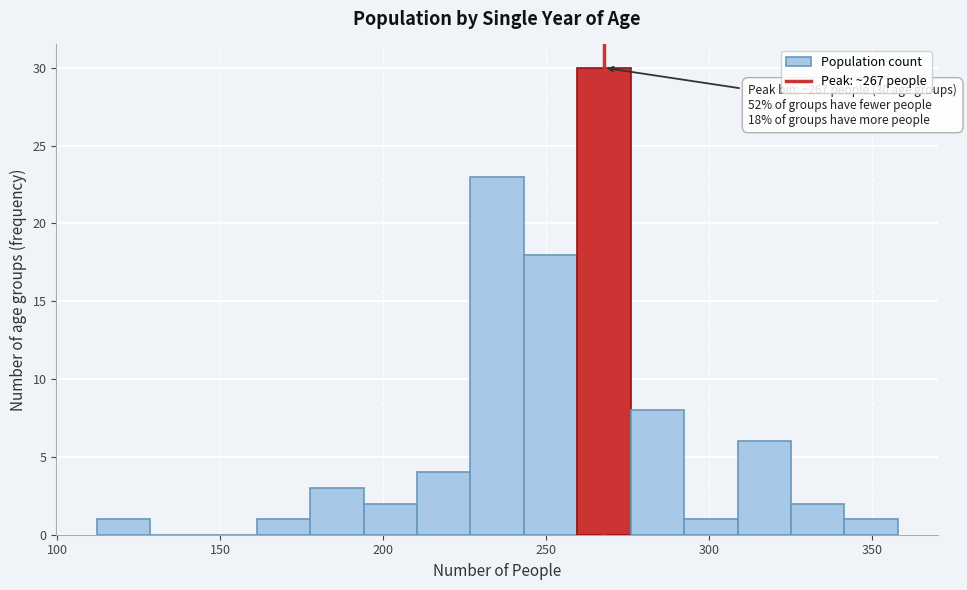

Around what value on the x-axis is the tallest bar? Give the approximate position of its centre, as read against the axis.

270